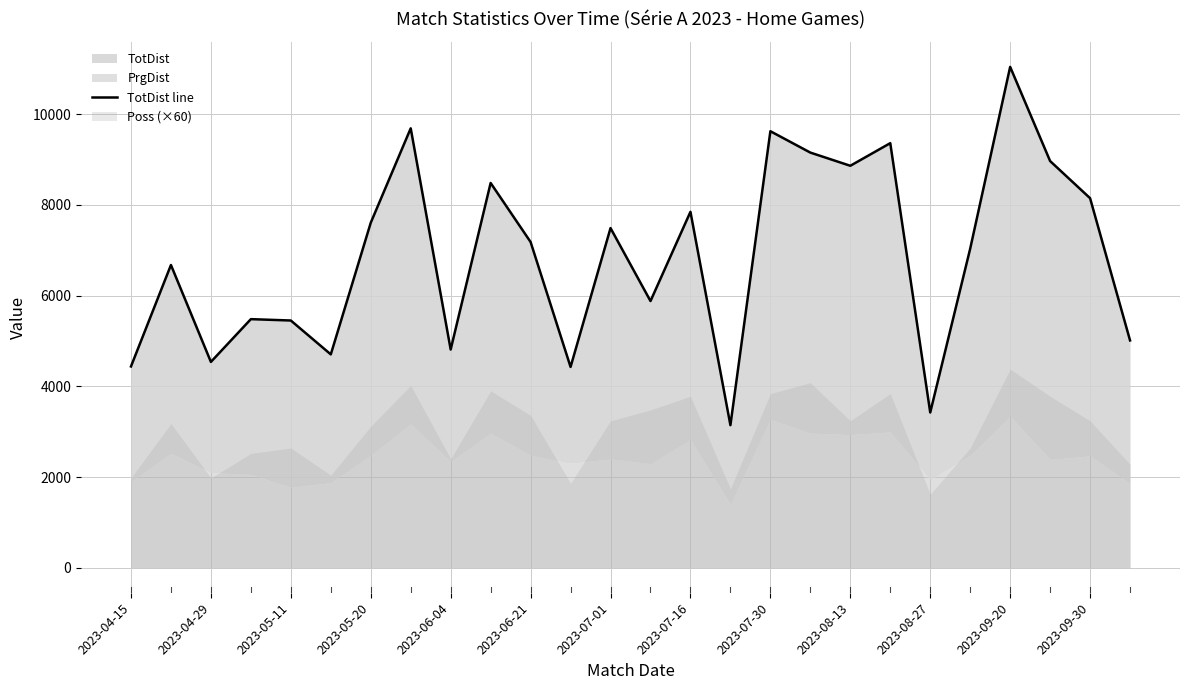

How many interior local peaks (higher than both neighbors) does the data have?

9